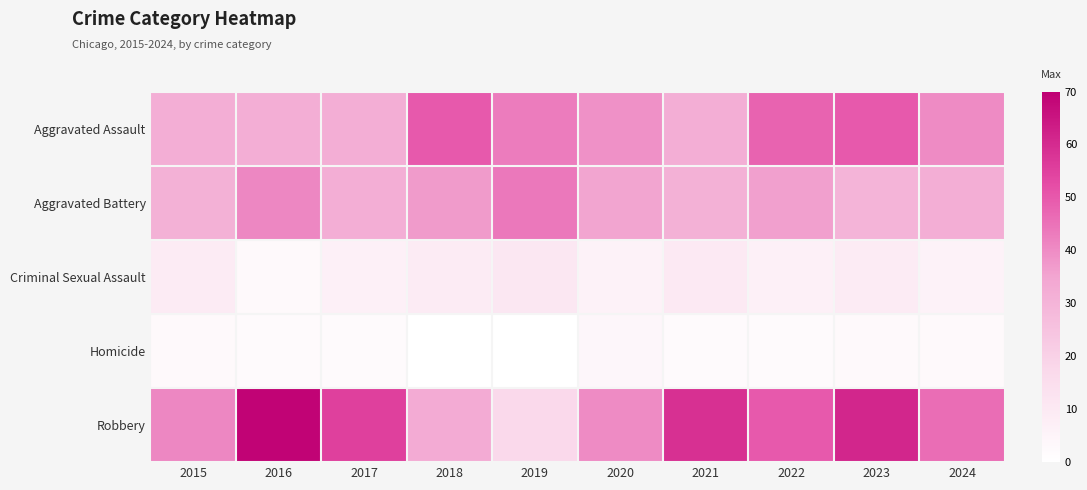

At which category does the chart reach its peak across all series?

2016